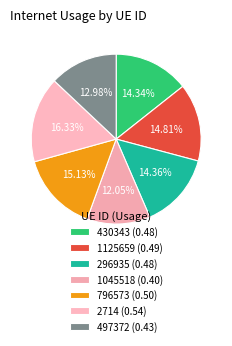

The 2714 slice represents 16% of the pie. True or false?

True